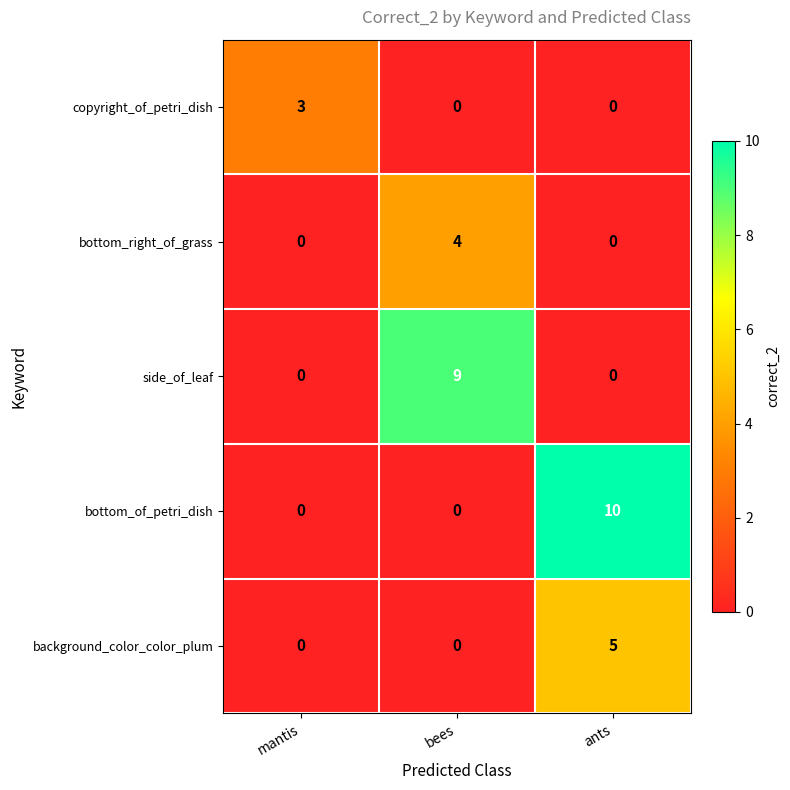

How many positive values does the background_color_color_plum series have?

1